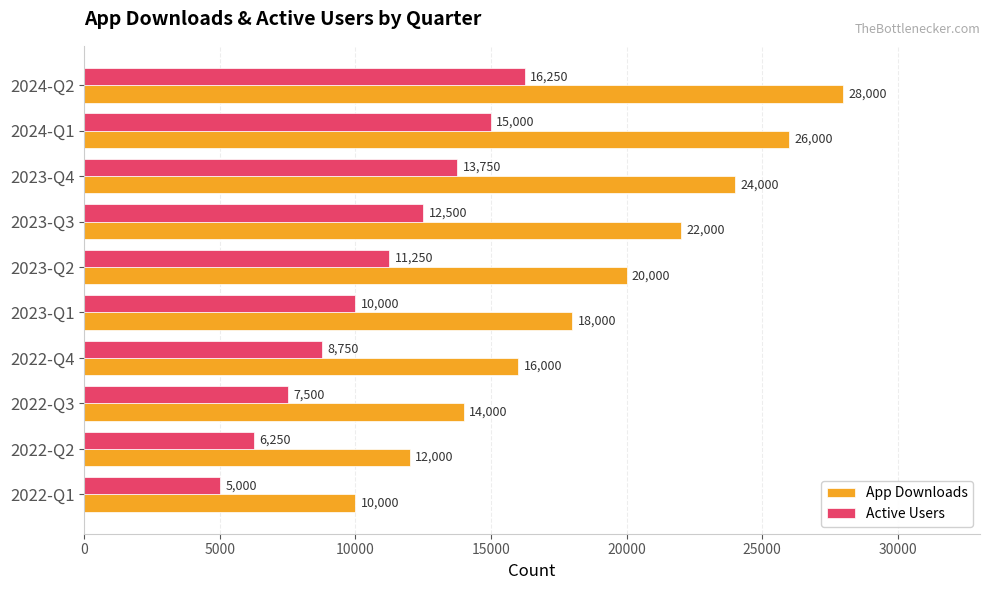

What is the spread (max minus min) of values at 2022-Q3?

6500